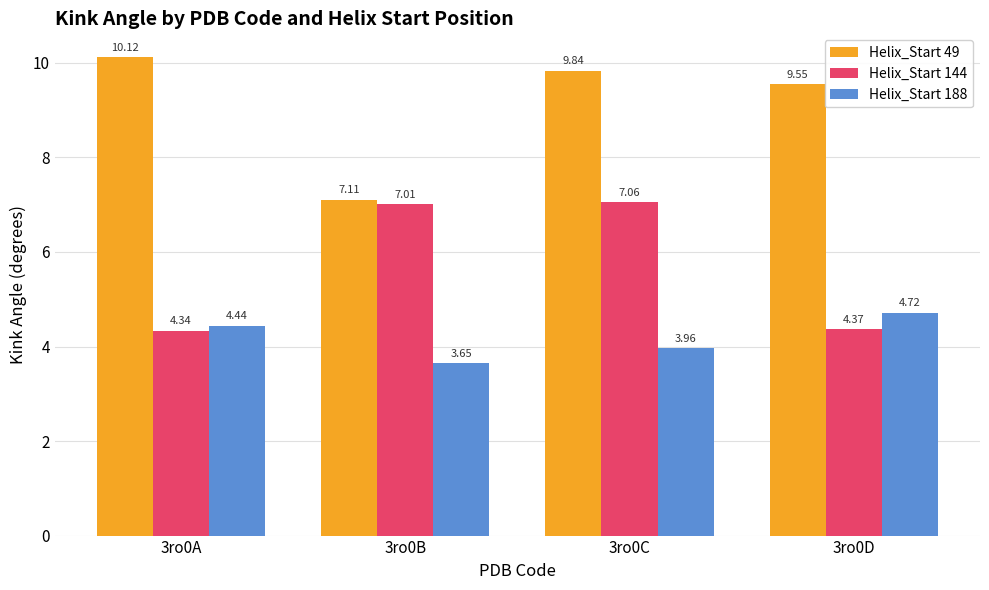

Is the value of Helix_Start 188 at 3ro0C greater than the value of Helix_Start 49 at 3ro0C?

No